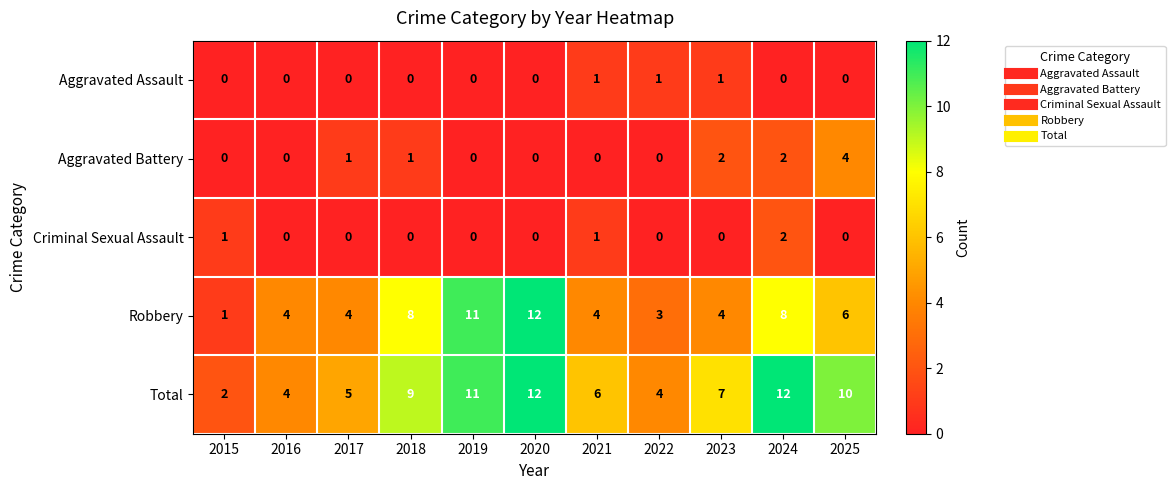

What is the maximum value shown in the chart?

12